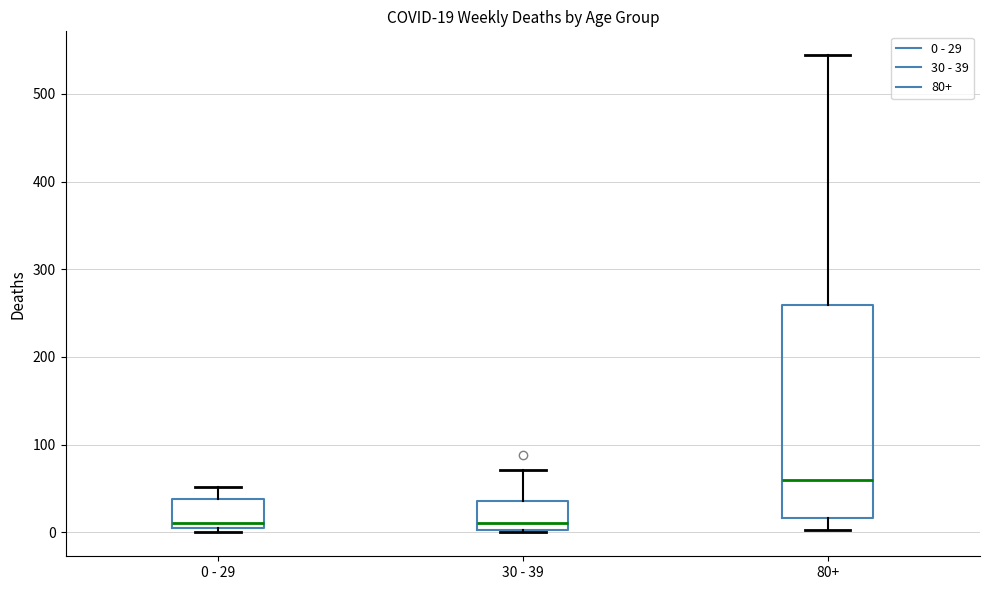

Comparing the boxes themselves (not the whiskers), which one is the tallest?

80+